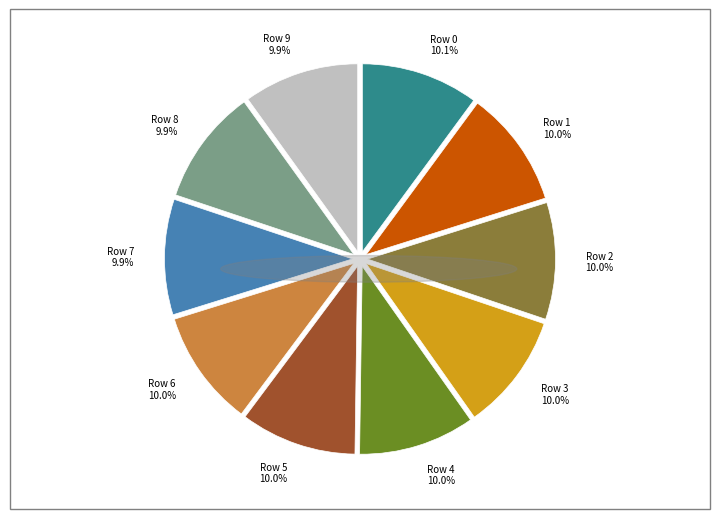

What percentage is the Row 4 slice, to the nearest percent?

10%